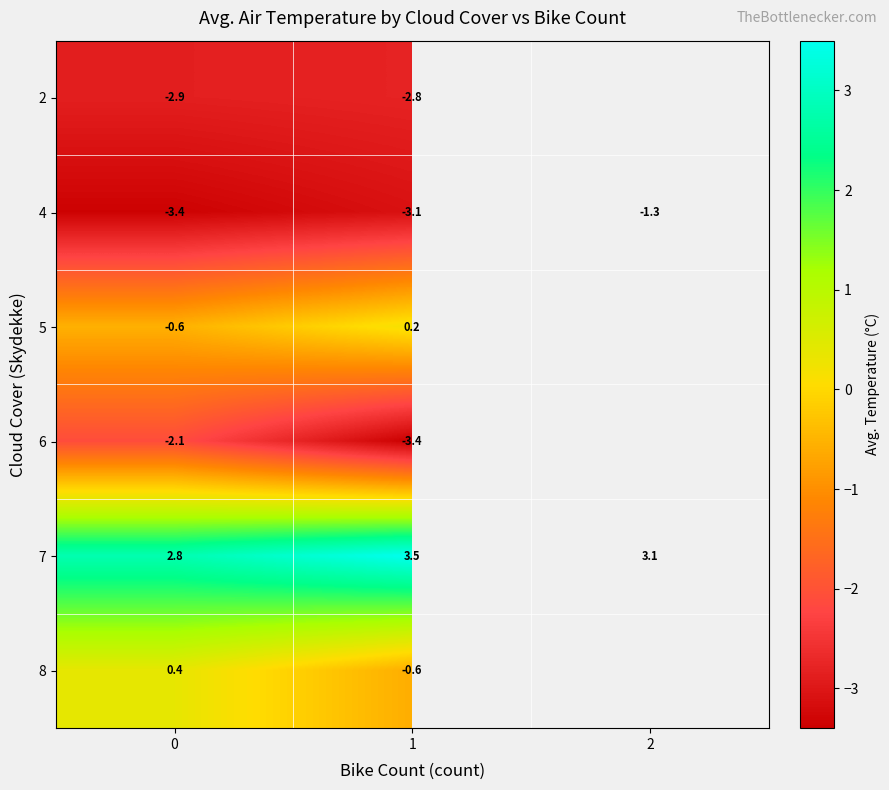

What value does the 7 series have at 1?

3.5